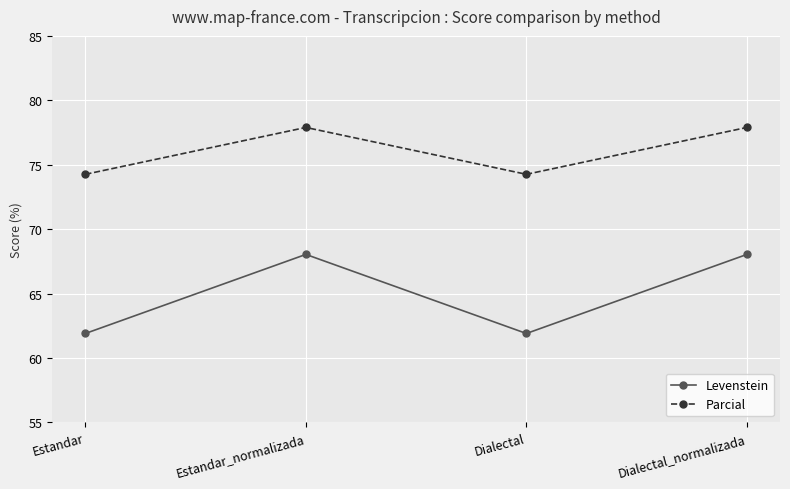

What is the total value across all series at Estandar_normalizada?

145.9